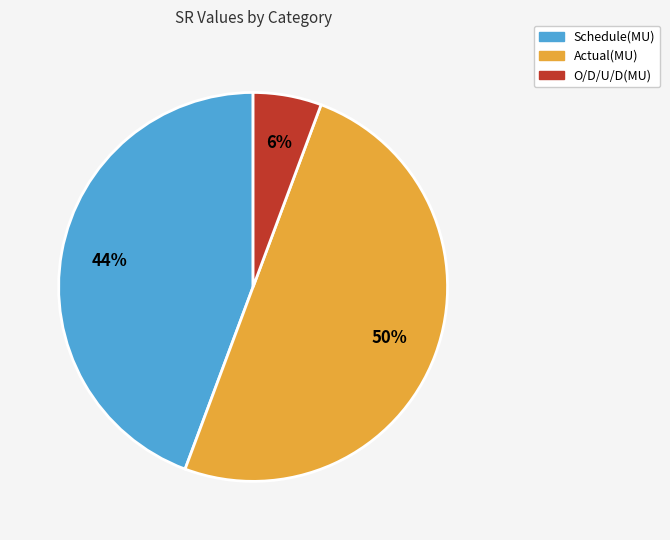

Which slice is the largest?

Actual(MU)